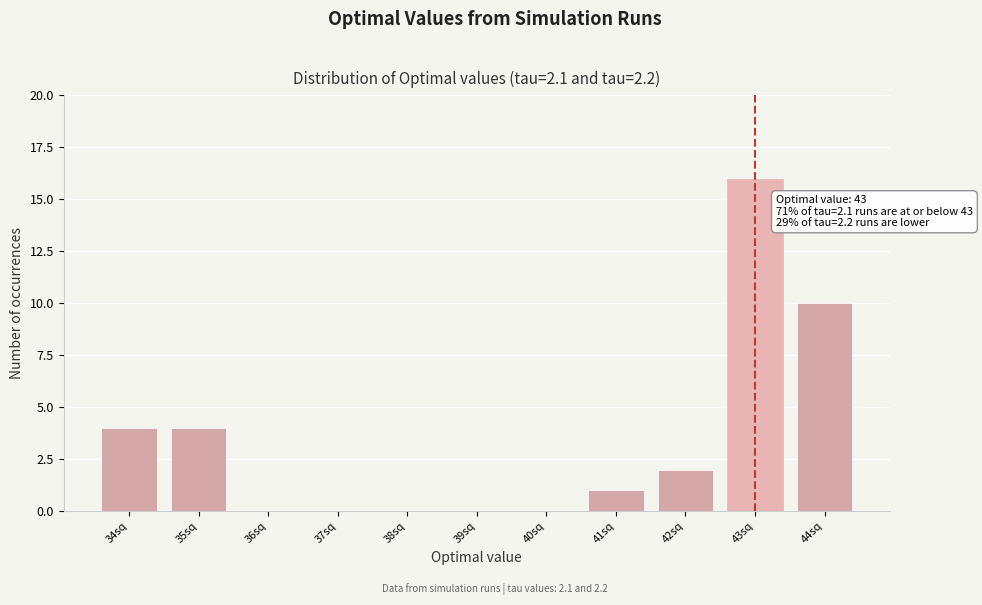

Reading left to right, extract all data points from this chart.

34sq=4	35sq=4	36sq=0	37sq=0	38sq=0	39sq=0	40sq=0	41sq=1	42sq=2	43sq=16	44sq=10